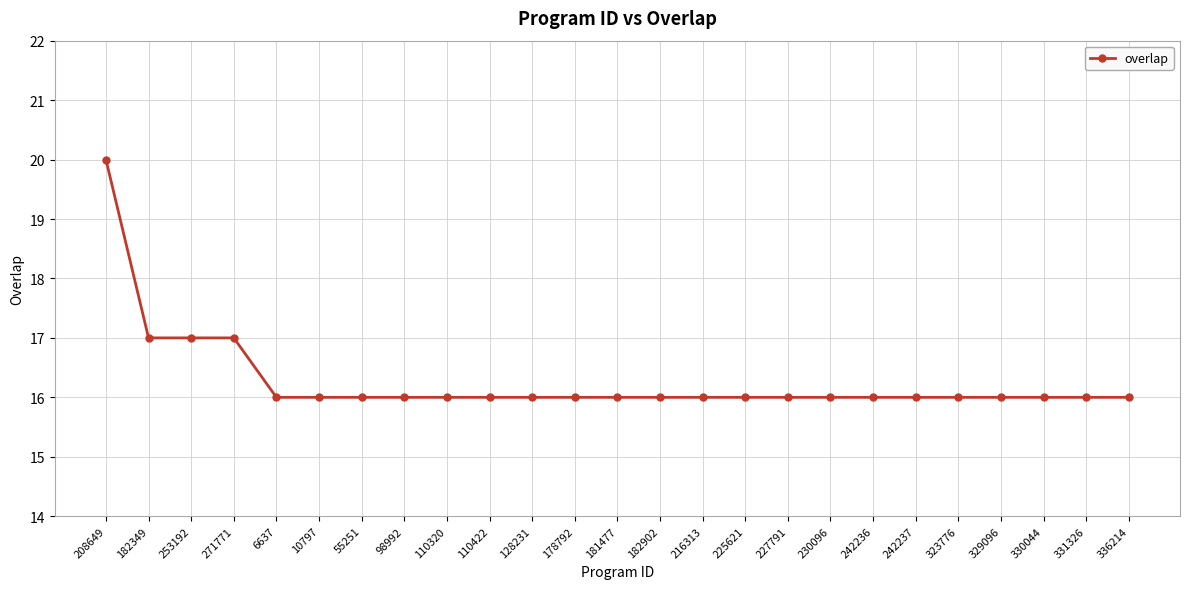

What is the maximum value shown in the chart?

20